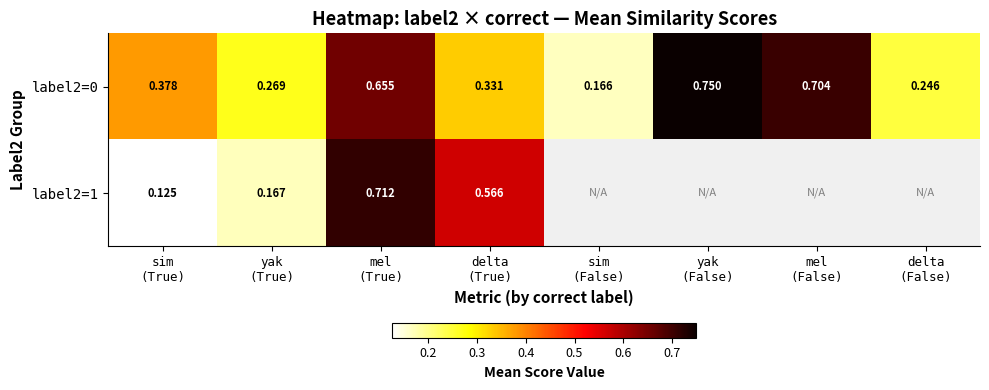

Which category has the lowest value in the label2=1 series?

sim (True)